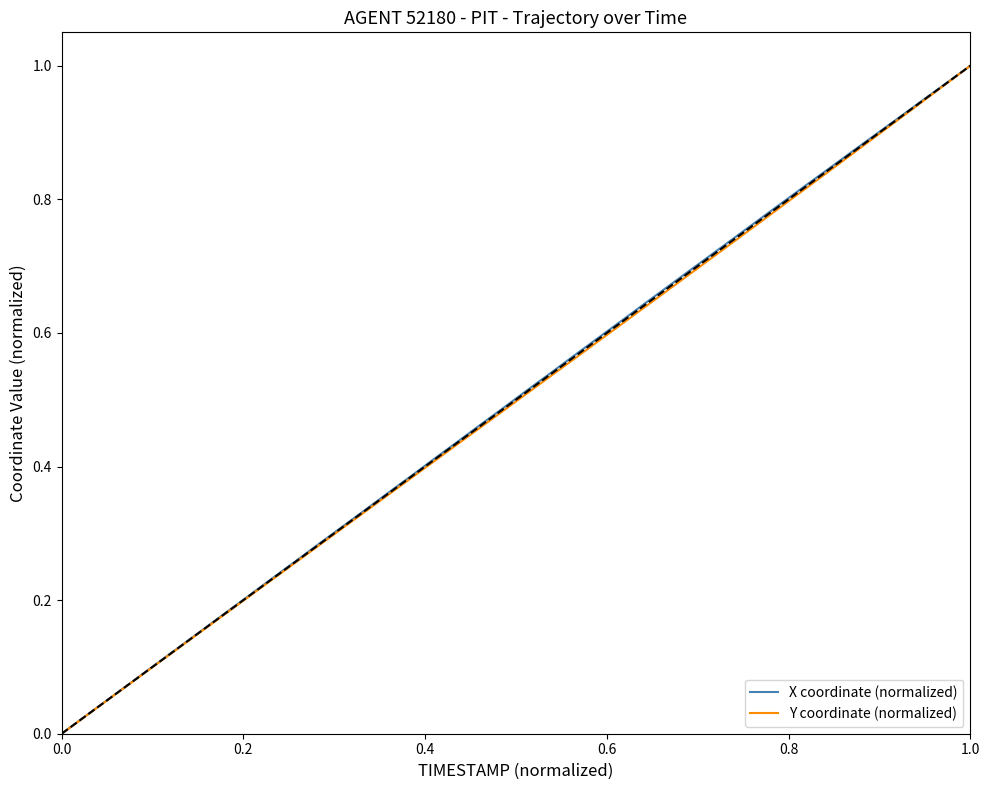

True or false: Y coordinate (normalized) and X coordinate (normalized) intersect in this chart.

False